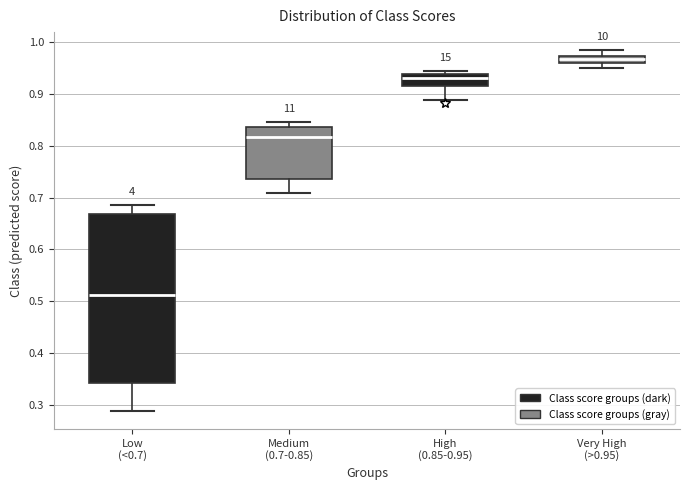

Which box has the highest median line?

Very High (>0.95)